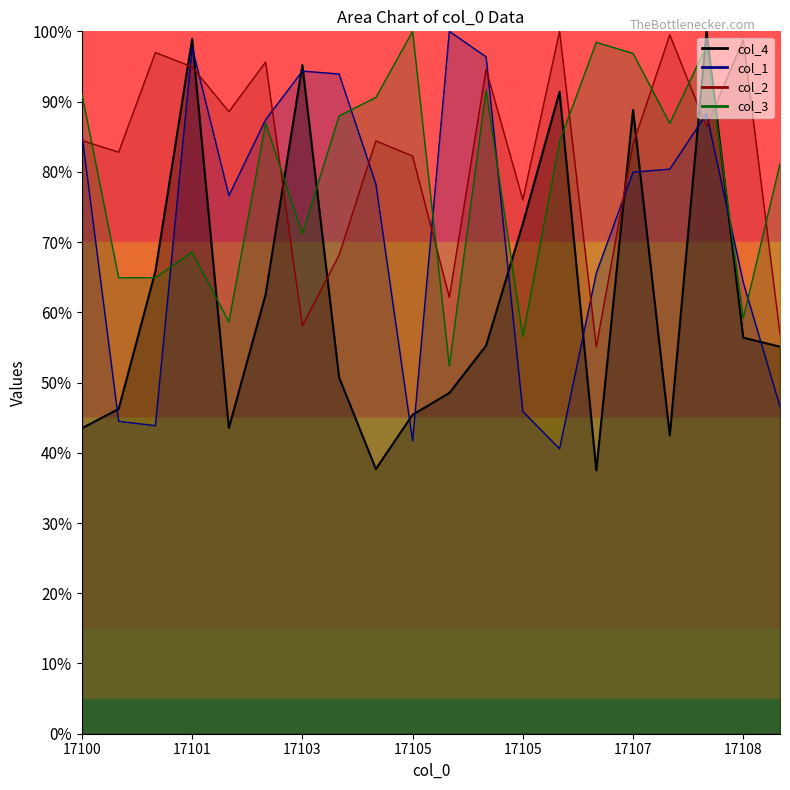

What is the minimum value shown in the chart?

37.5